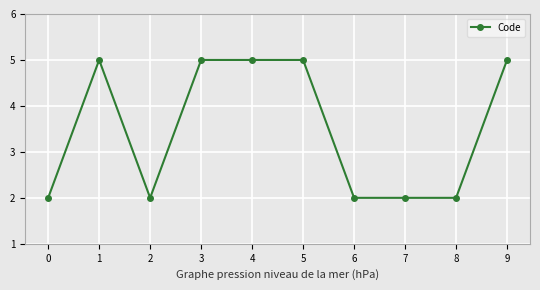

Reading left to right, transcribe all the data shown in this chart.

0=2	1=5	2=2	3=5	4=5	5=5	6=2	7=2	8=2	9=5